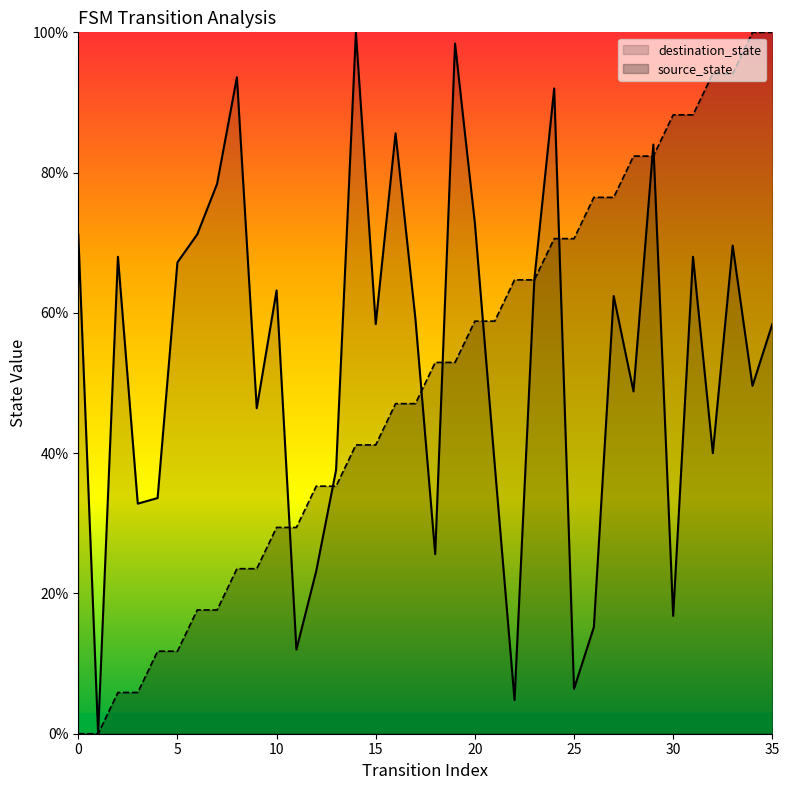

List the series in order of their overall mean, lowest first.

source_state, destination_state